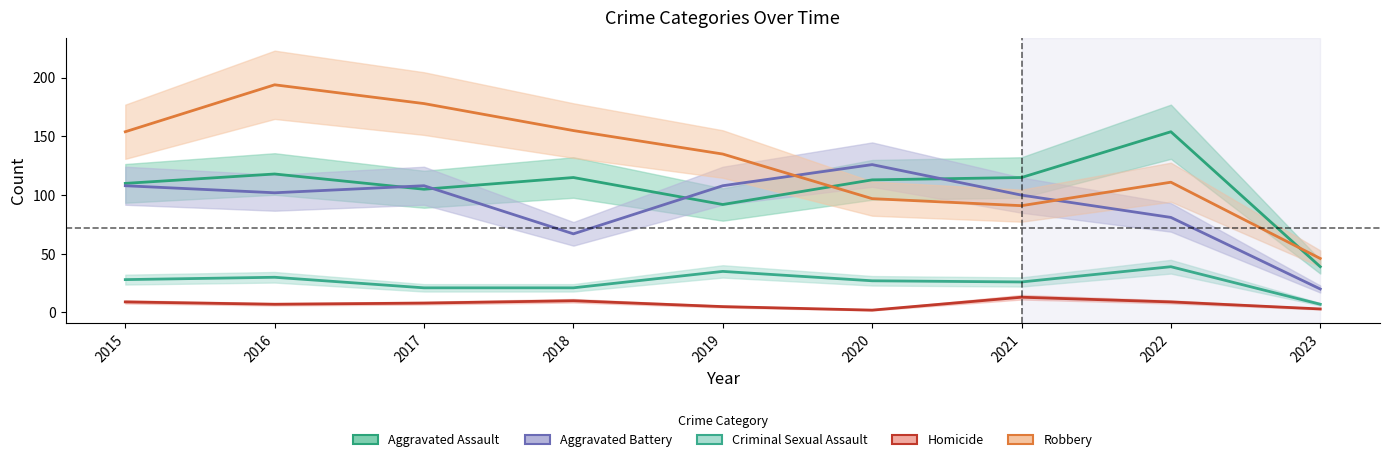

Between 2021 and 2023, which series saw the biggest shift?

Aggravated Battery